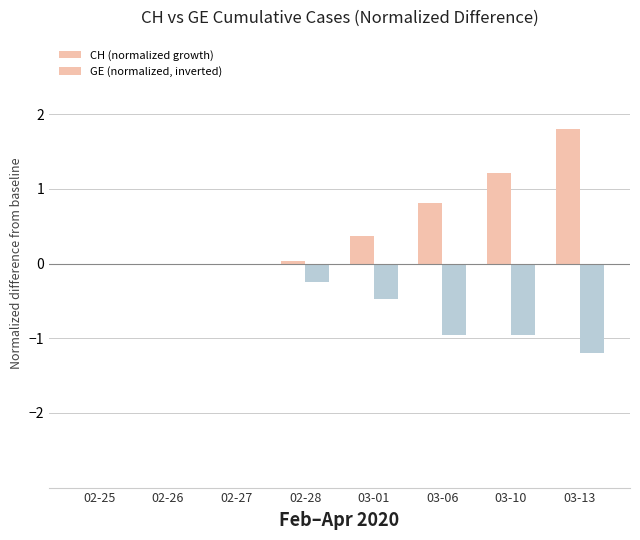

The CH (normalized growth) series shows 2.6 at 03-13. True or false?

False